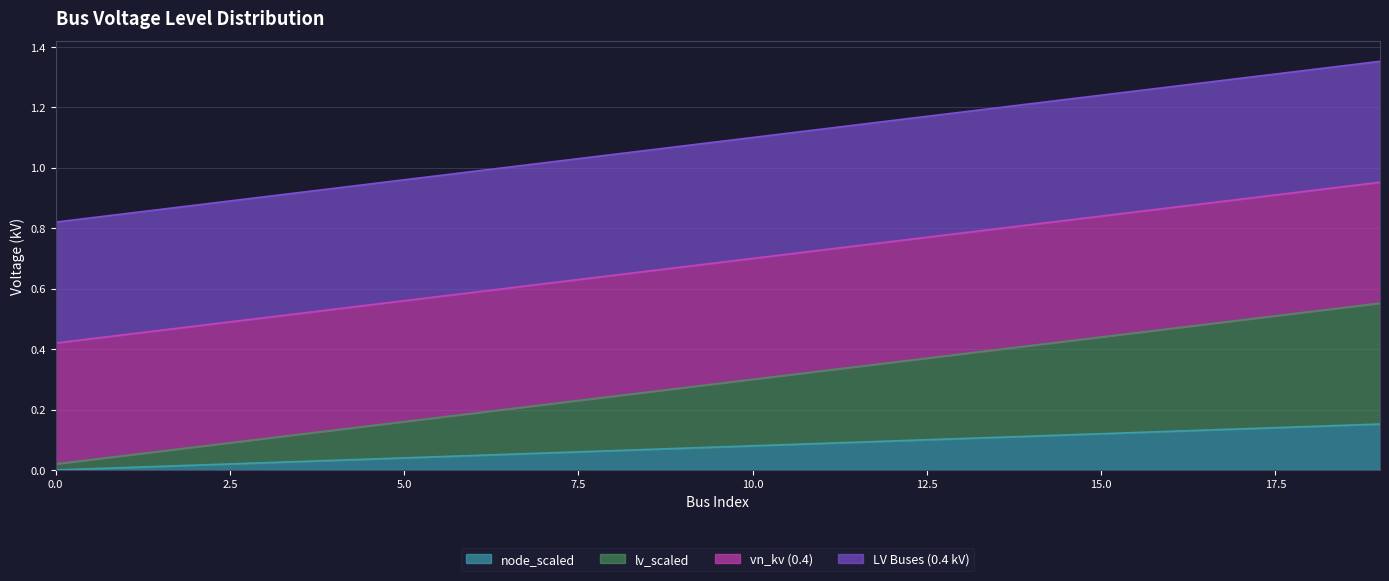

The Cumulative LV Count series shows 0.1 at 15. True or false?

False